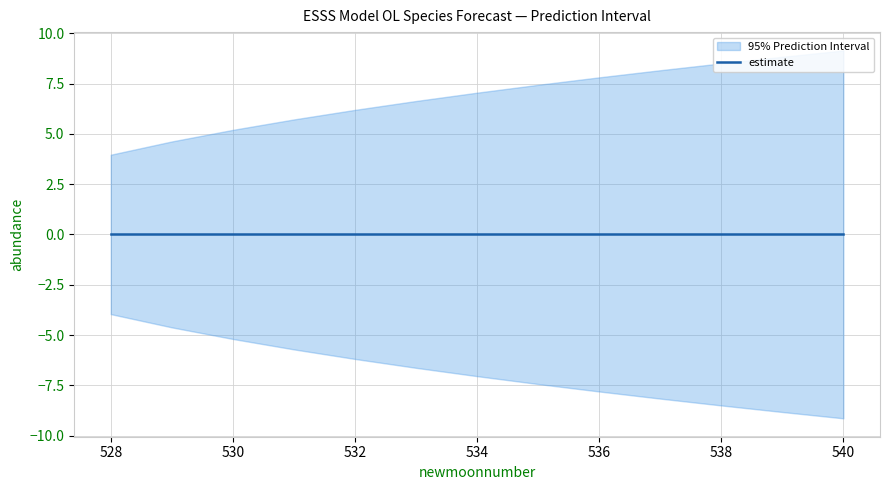

Rank the series by their maximum value, from lowest to highest.

lower_pi, estimate, upper_pi